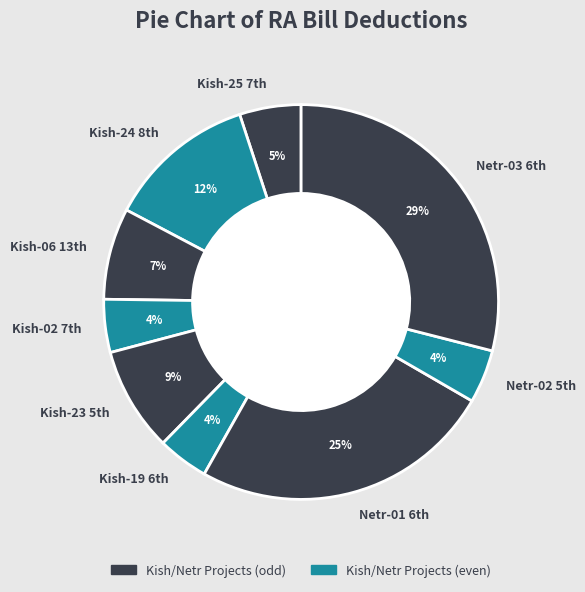

Count the number of slices in the pie.

9